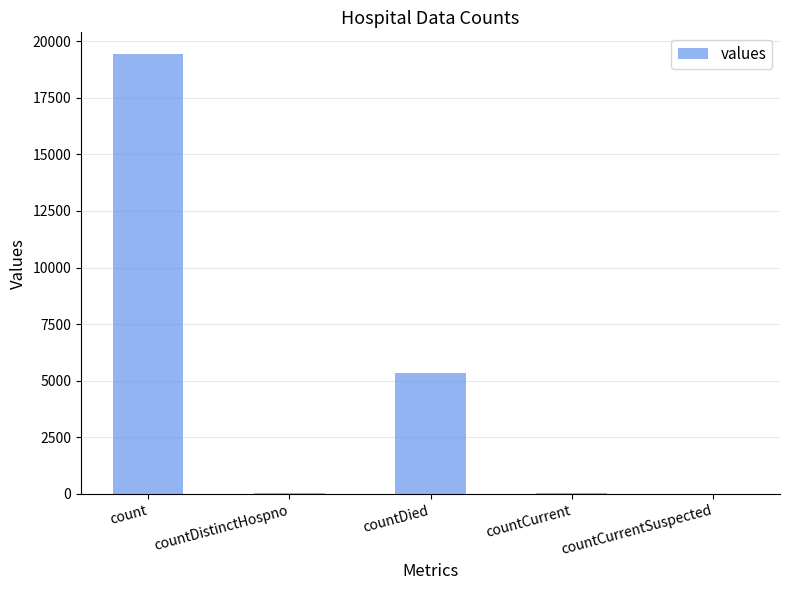

Which has a higher value, countDistinctHospno or countDied?

countDied